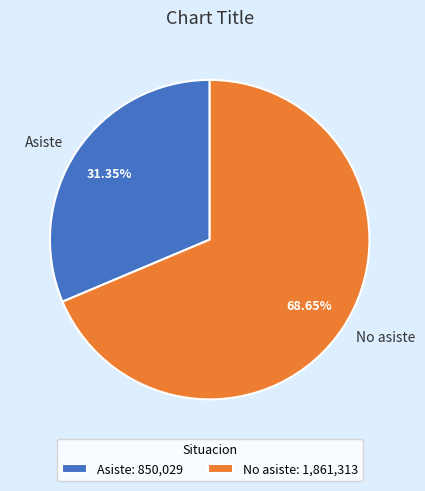

Do No asiste and Asiste together represent more than half of the pie?

Yes